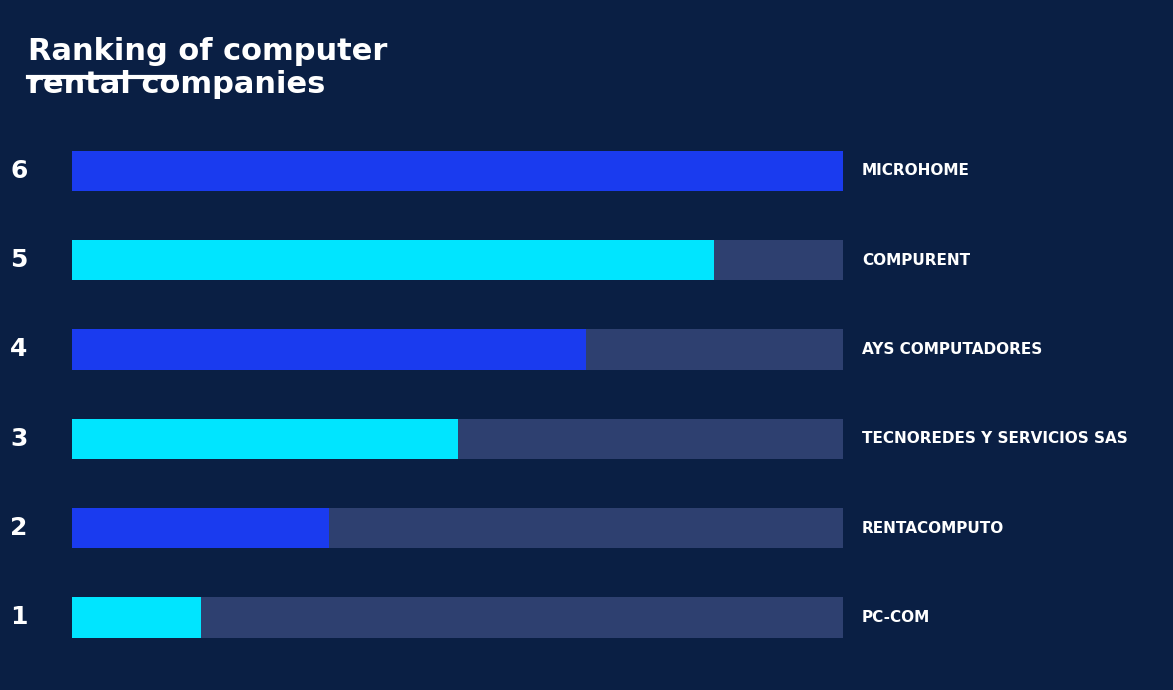

What is the average value?

4